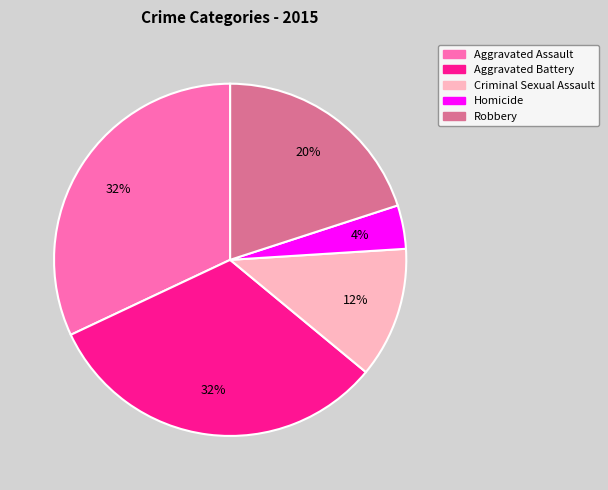

Combined, do Homicide and Criminal Sexual Assault account for over 50%?

No